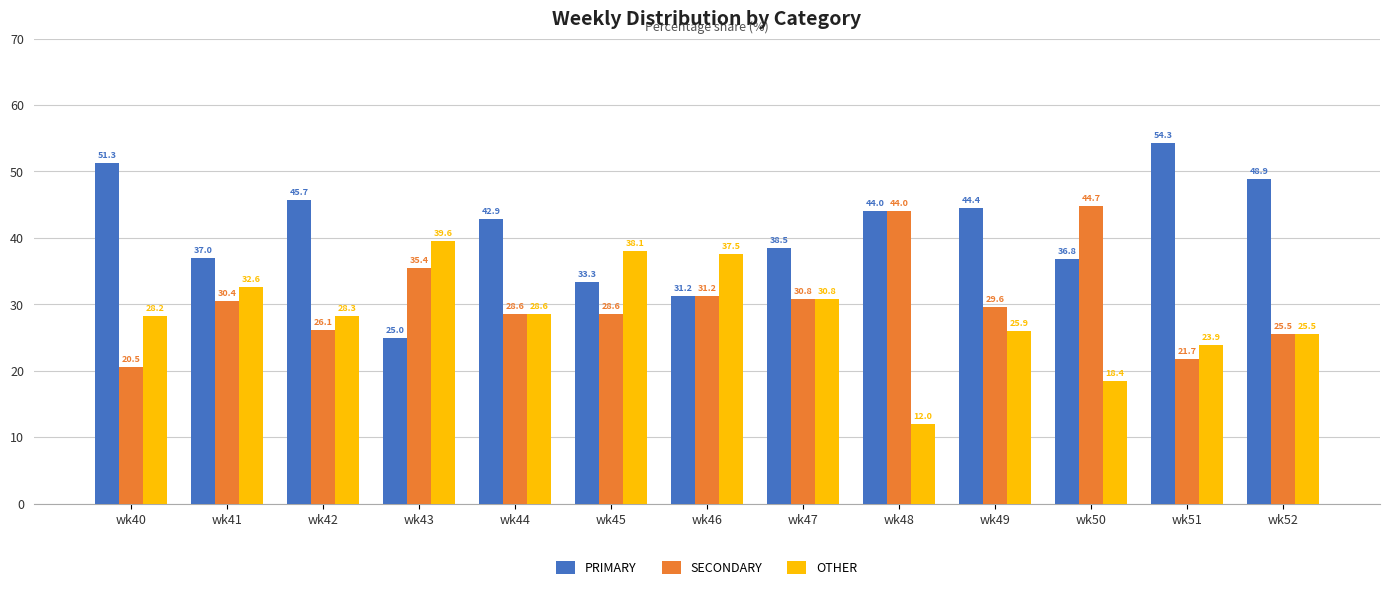

What is the total value across all series at wk49?

100.0